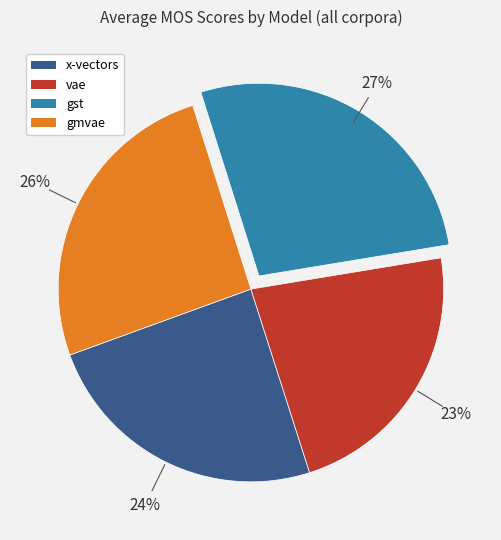

Combined, do x-vectors and gst account for over 50%?

Yes